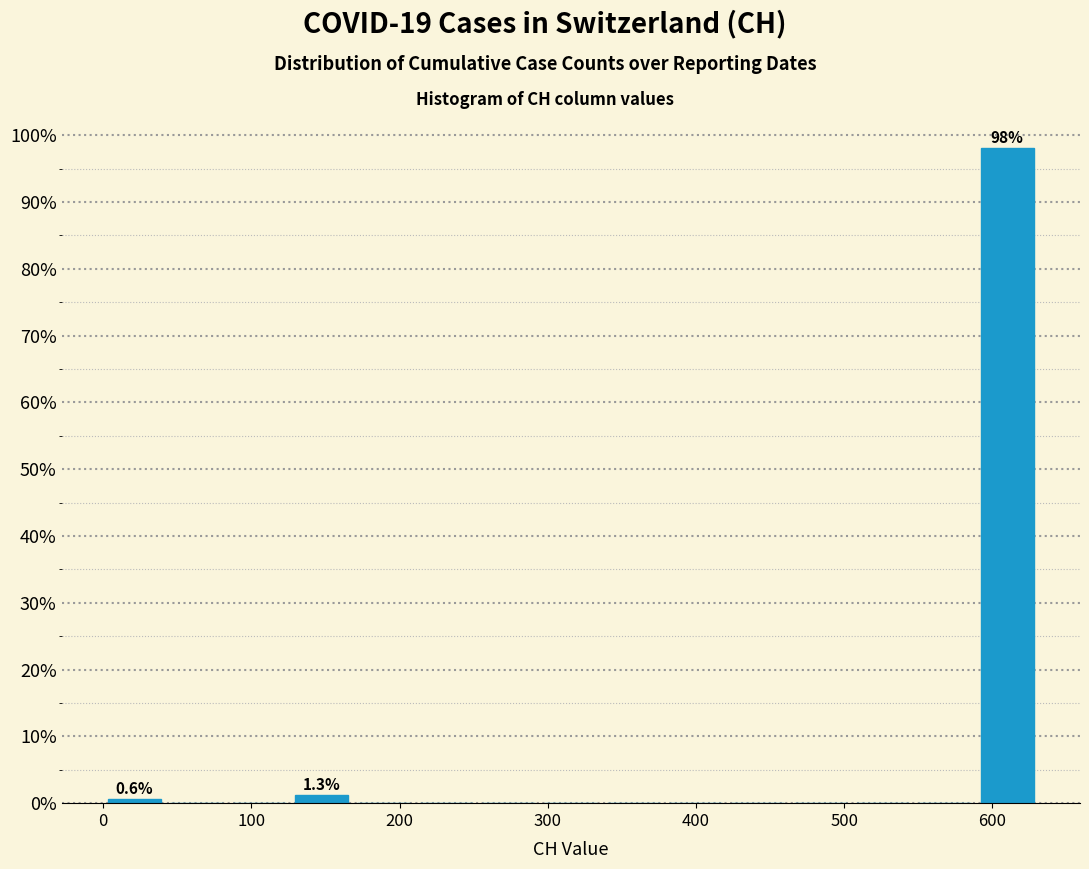

Over which range of the x-axis is the bar tallest?

590 to 630